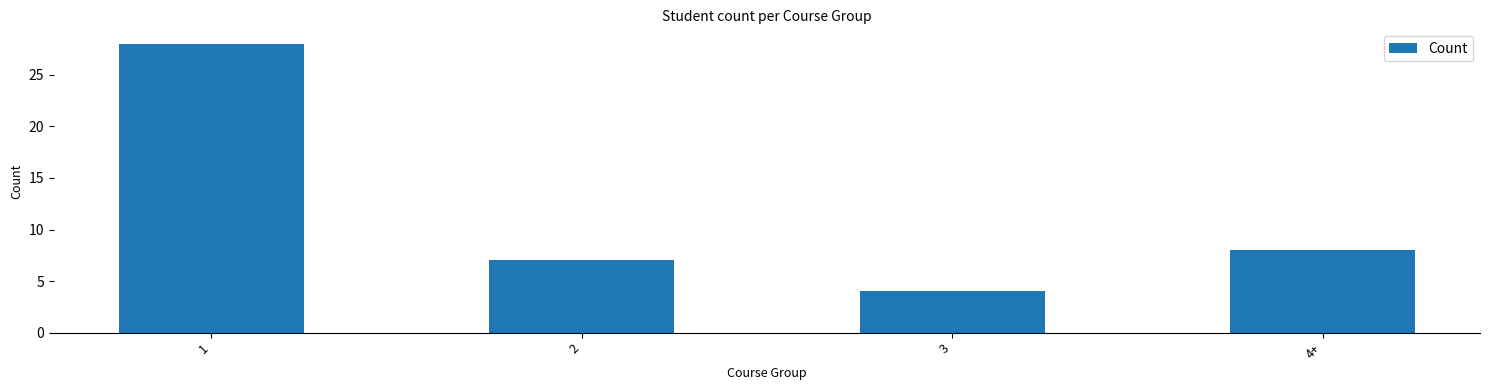

How many bars are there in total?

4